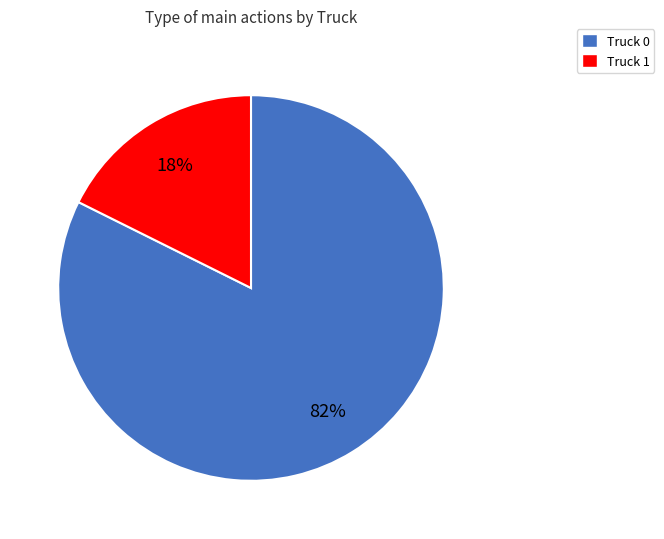

Which has a higher value, Truck 1 or Truck 0?

Truck 0